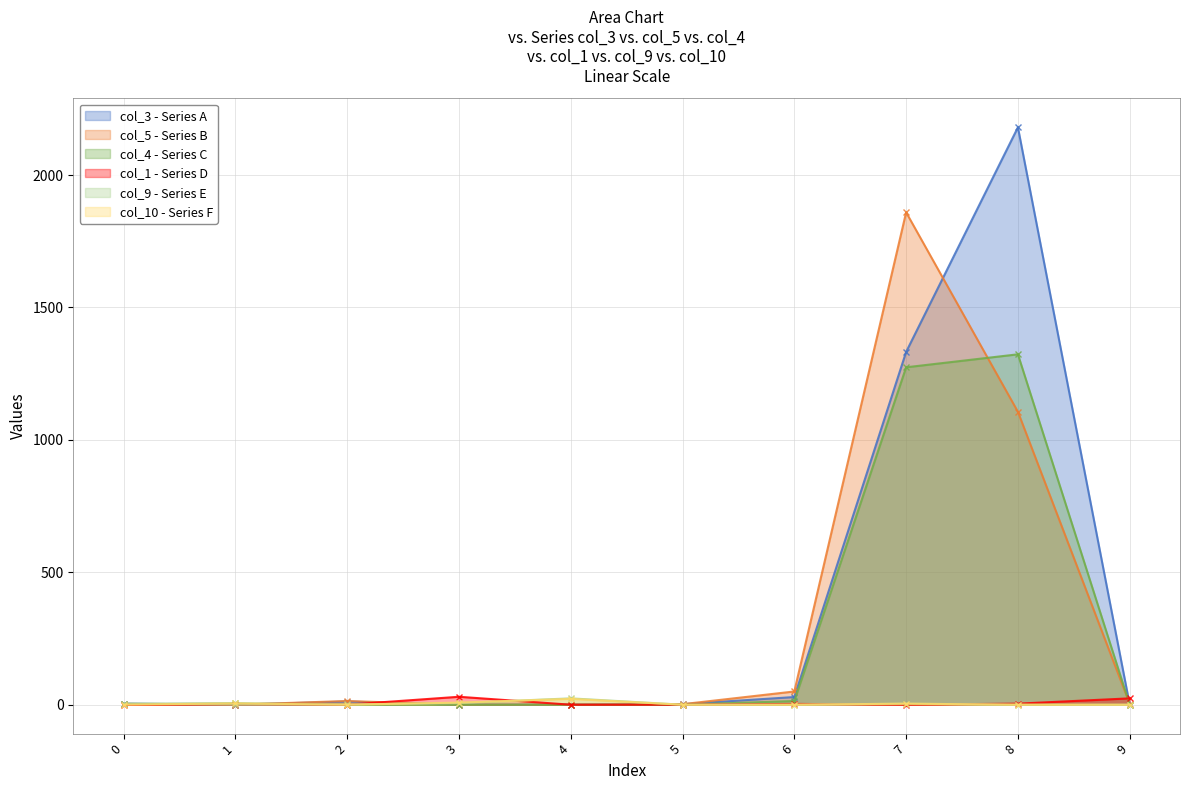

Is the value of col_9 at 2 greater than the value of col_10 at 2?

Yes